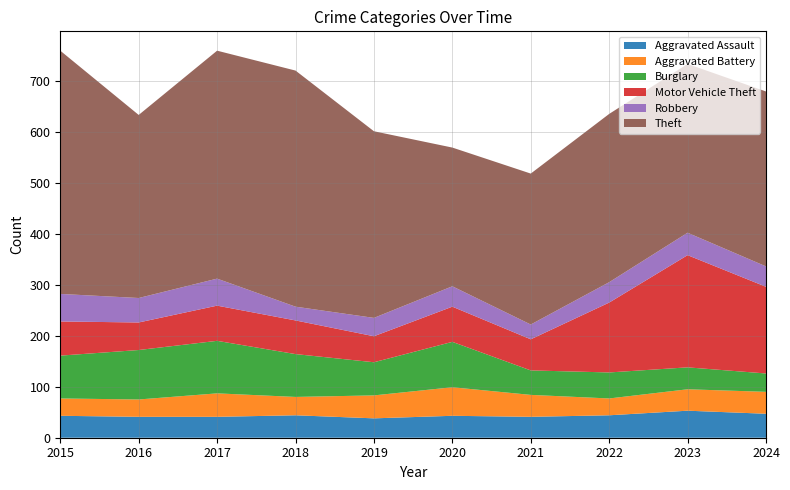

Reading left to right, list all the values displayed in this chart.

Aggravated Assault: 43	41	41	44	38	43	41	44	53	47
Aggravated Battery: 34	34	46	36	45	56	43	33	42	43
Burglary: 84	97	103	84	65	89	48	51	43	36
Motor Vehicle Theft: 67	54	69	66	51	69	61	137	220	170
Robbery: 54	48	53	27	36	40	29	40	44	40
Theft: 477	359	447	463	366	272	296	330	331	343